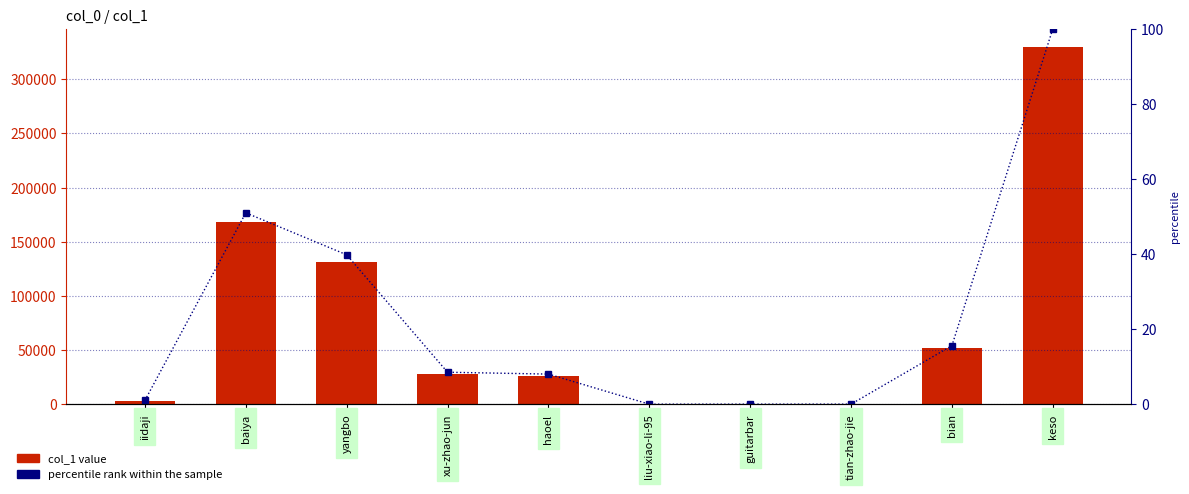

Reading left to right, list all the values displayed in this chart.

col_1: iidaji=3313.0	baiya=168305.0	yangbo=131393.0	xu-zhao-jun=28118.0	haoel=26483.0	liu-xiao-li-95=1.0	guitarbar=25.0	tian-zhao-jie=39.0	bian=51495.0	keso=330045.0
percentile rank within the sample: iidaji=1.0	baiya=51.0	yangbo=39.8	xu-zhao-jun=8.5	haoel=8.0	liu-xiao-li-95=0.0	guitarbar=0.0	tian-zhao-jie=0.0	bian=15.6	keso=100.0